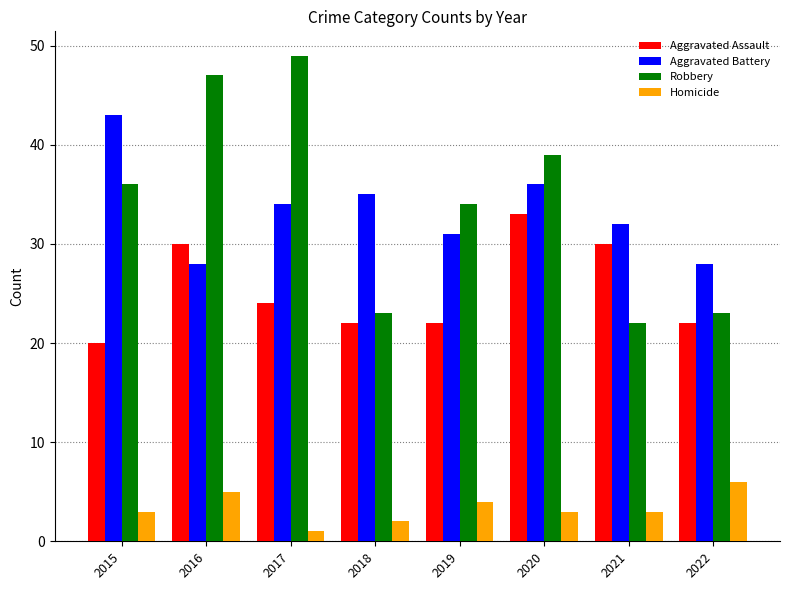

The Aggravated Assault series shows 14 at 2018. True or false?

False